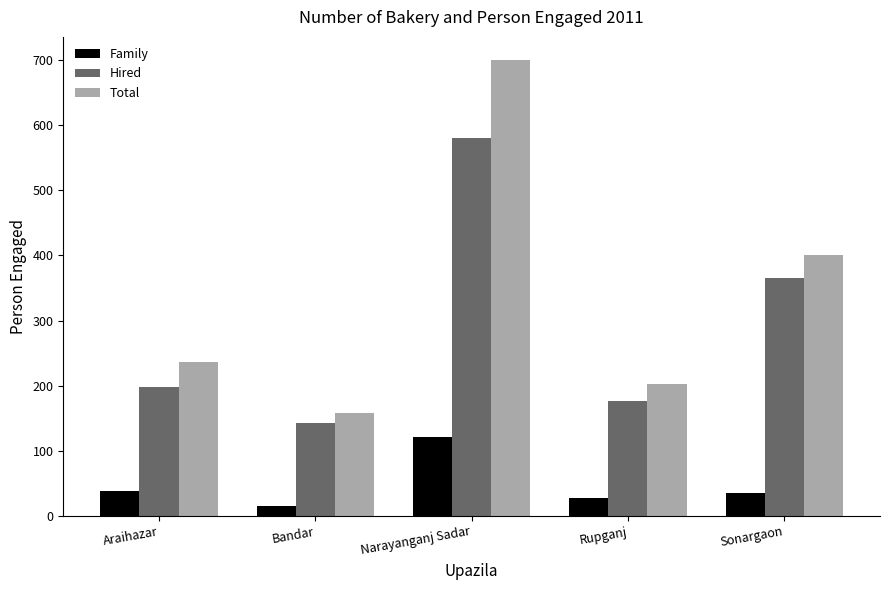

The value of Hired at Araihazar is 316. True or false?

False